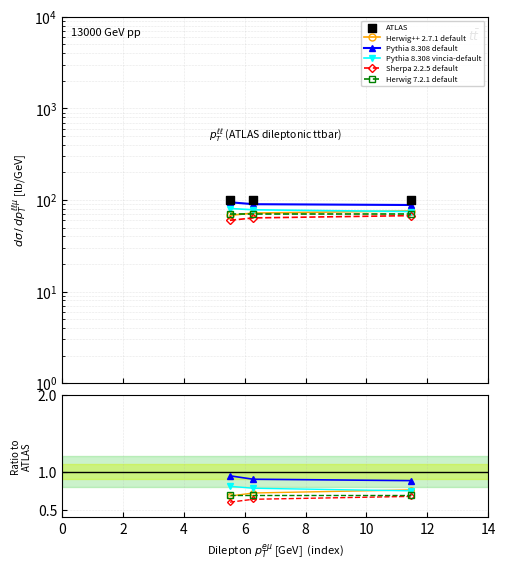

Which series reaches the maximum Y coordinate?

ATLAS